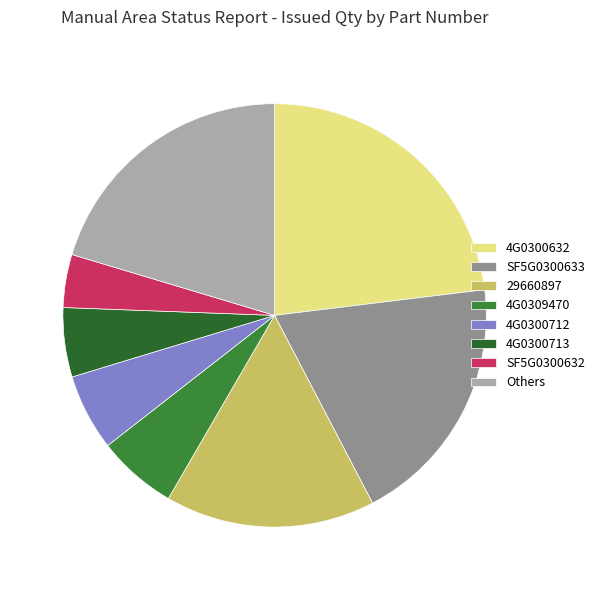

What is the largest slice in the pie chart?

4G0300632